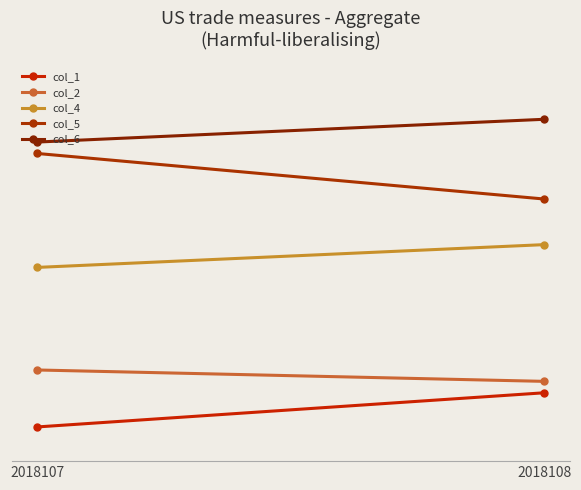

At how many categories does at least one series exceed 25?

2